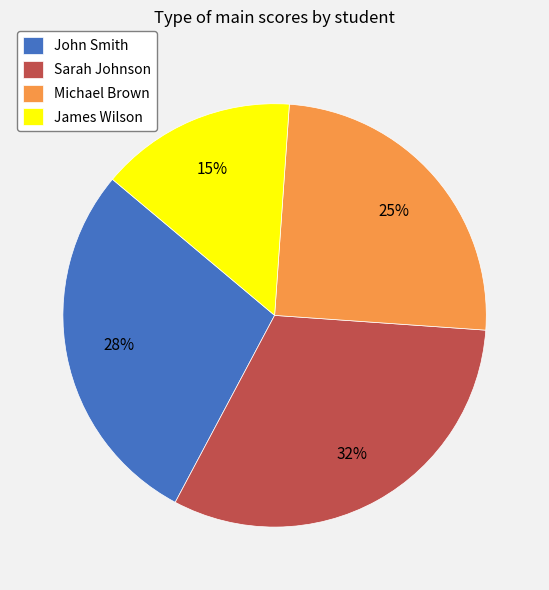

Combined, do Michael Brown and John Smith account for over 50%?

Yes